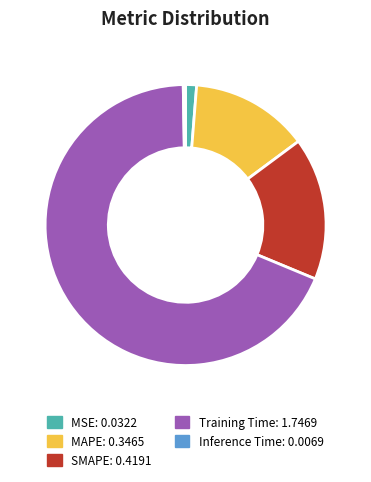

Which slice is the largest?

Training Time